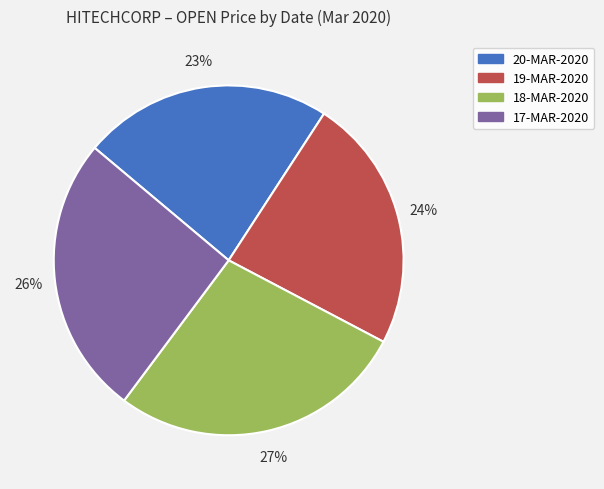

To the nearest percent, what portion does 20-MAR-2020 represent?

23%